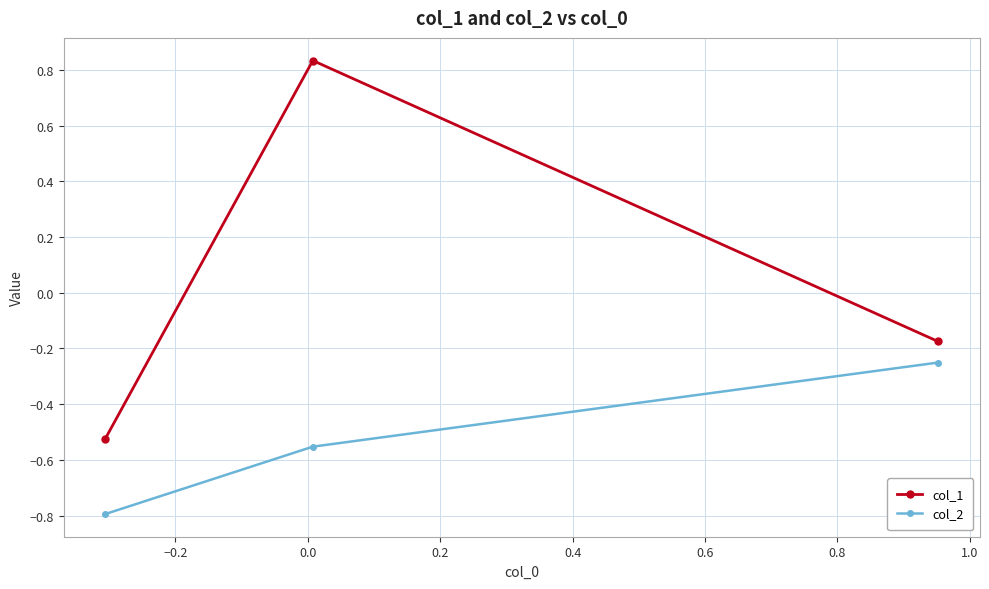

Which series has the largest range (max minus min)?

col_1